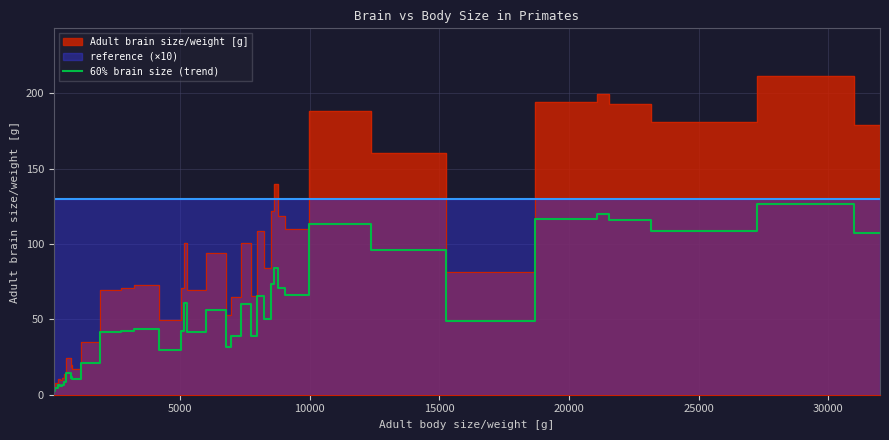

How many values are below 42?

19